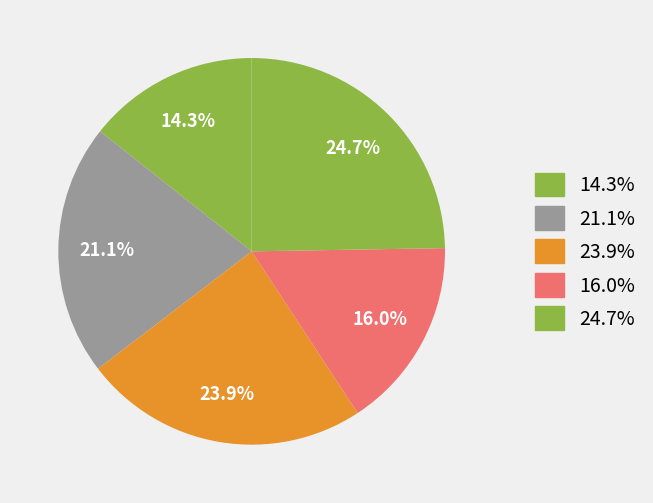

How many slices are in this pie chart?

5